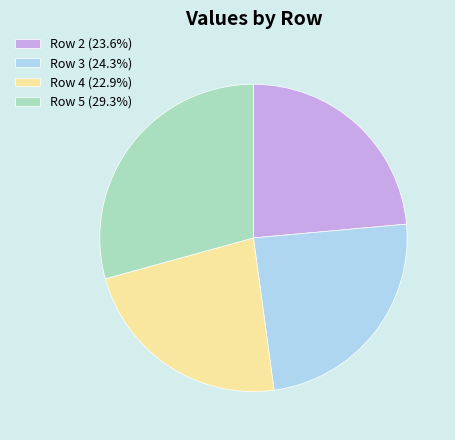

Is the sum of Row 3 (24.3%) and Row 5 (29.3%) greater than half?

Yes